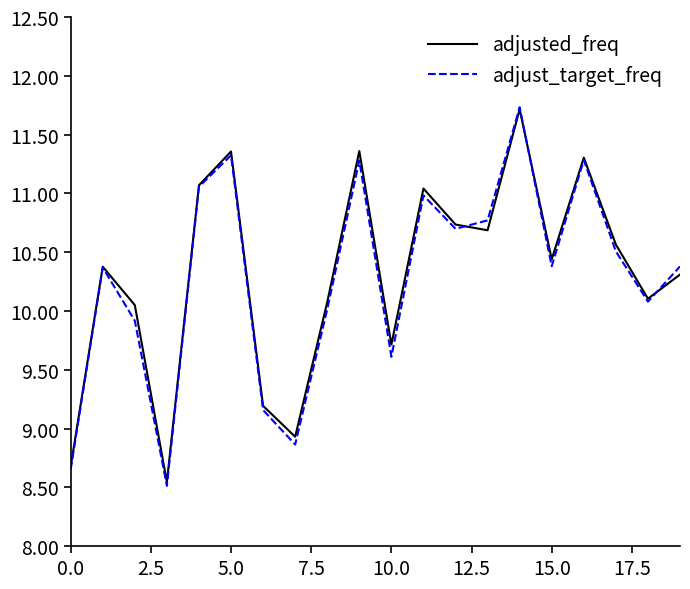

Which series has the largest range (max minus min)?

adjust_target_freq